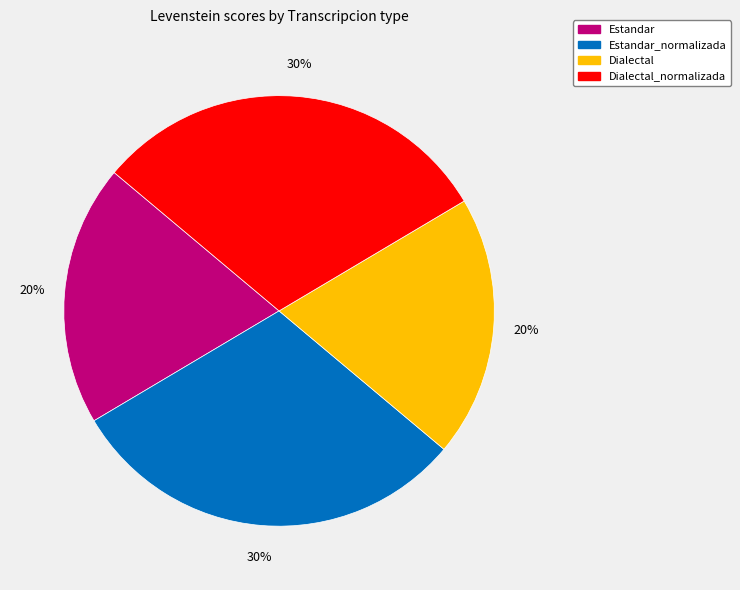

Is there a majority slice in this chart?

No